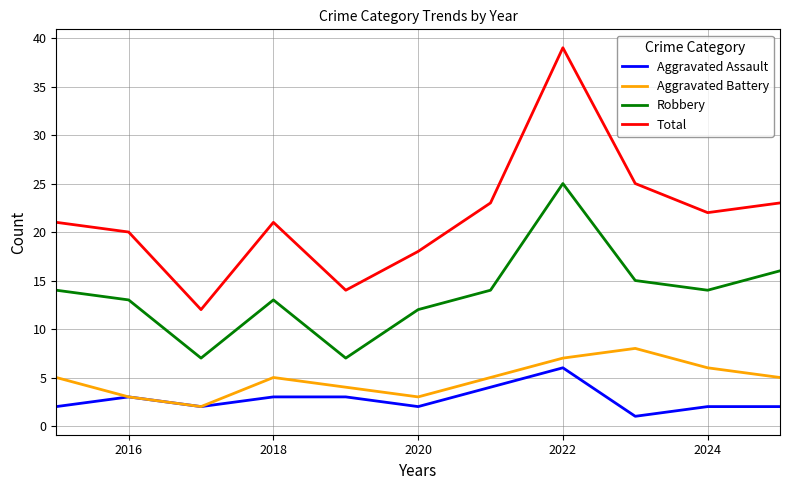

True or false: Total and Aggravated Assault intersect in this chart.

False